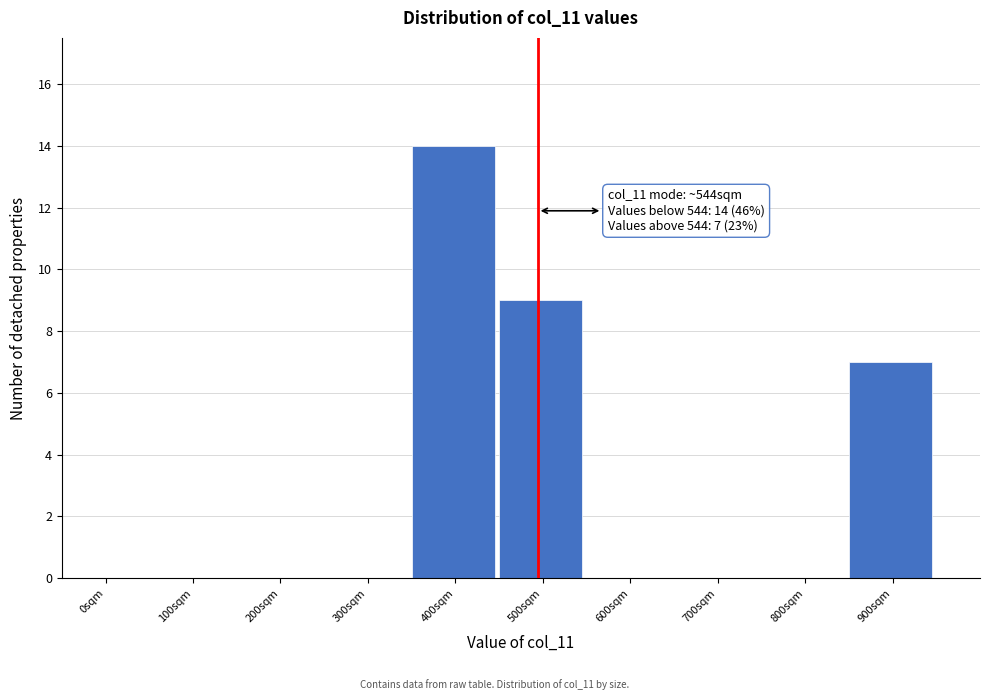

Reading right to left, extract all data points from this chart.

900sqm=7	800sqm=0	700sqm=0	600sqm=0	500sqm=9	400sqm=14	300sqm=0	200sqm=0	100sqm=0	0sqm=0